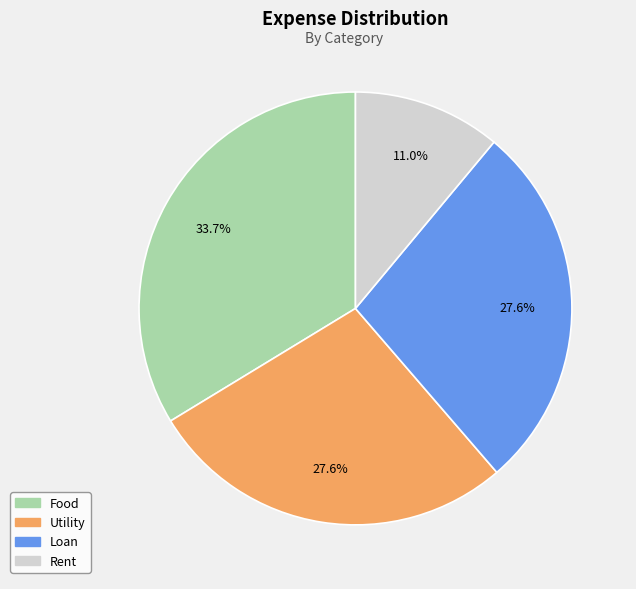

Which has a higher value, Loan or Rent?

Loan